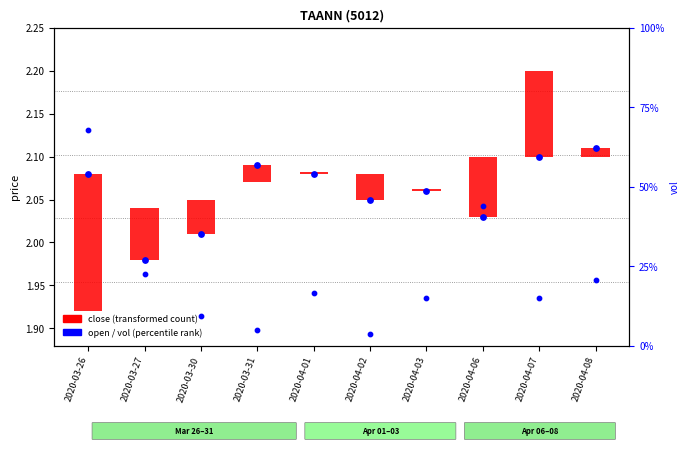

At which category is the sum across all series the highest?

2020-03-26